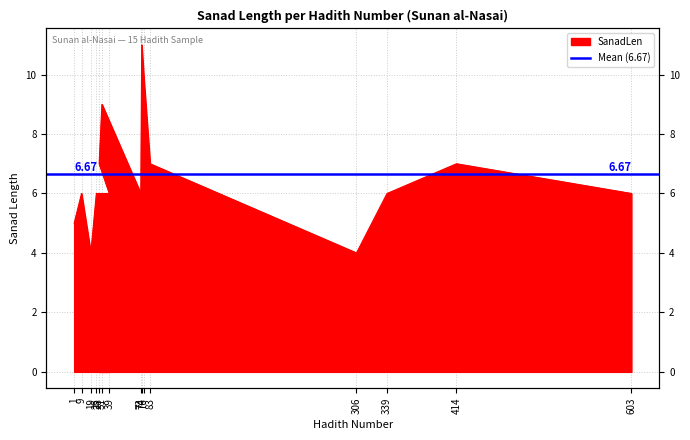

At which category does the data reach its first local peak?

9